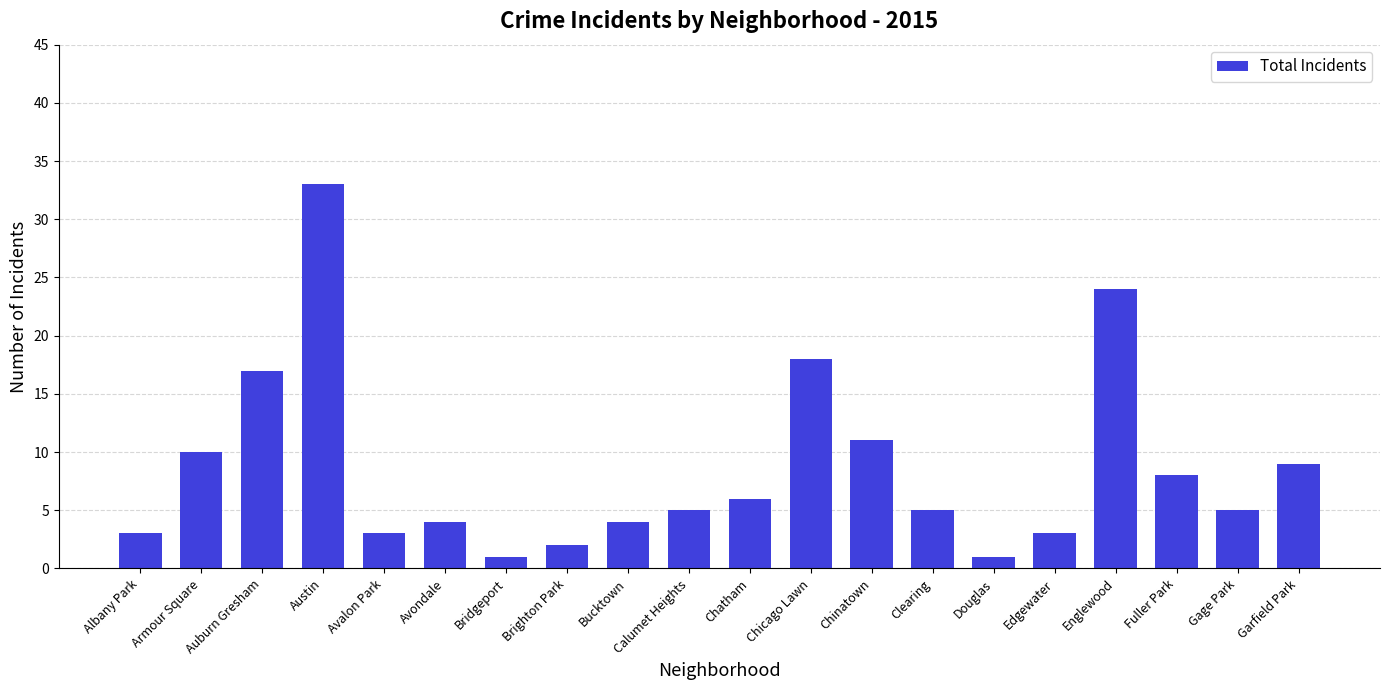

What value does the data have at Avalon Park, to the nearest 5?

5